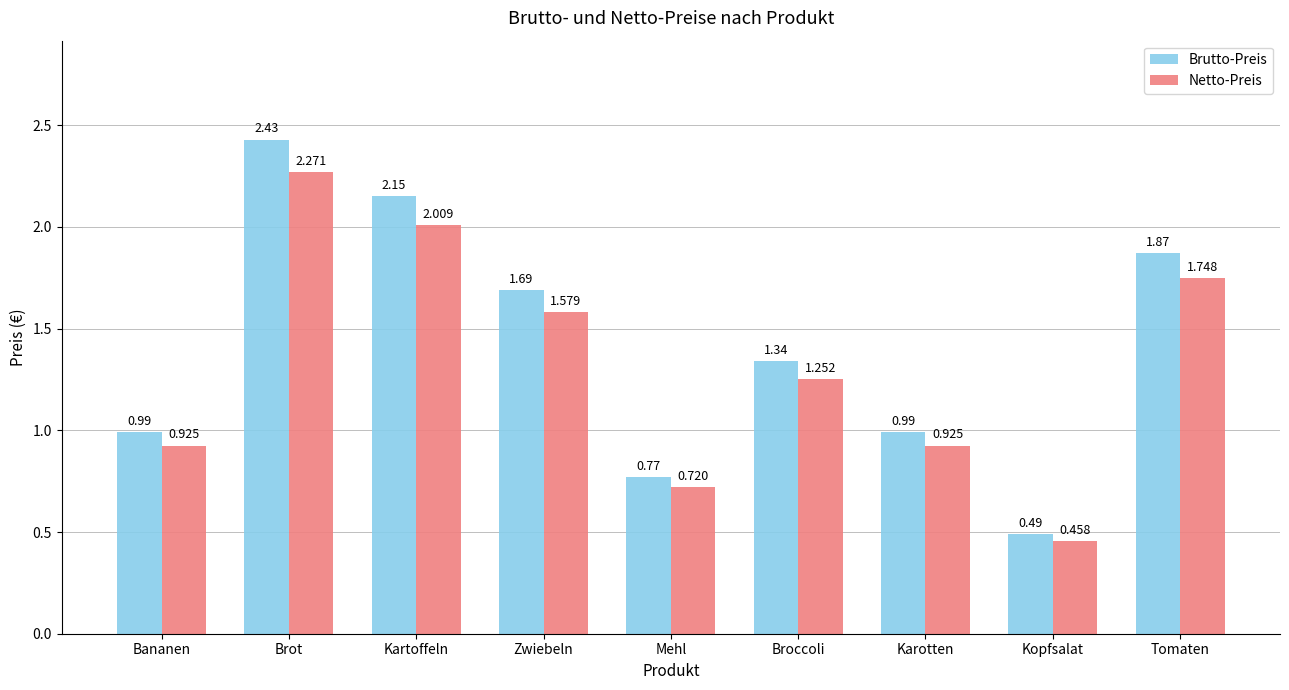

At Brot, list the series in order from smallest to largest.

Netto-Preis, Brutto-Preis